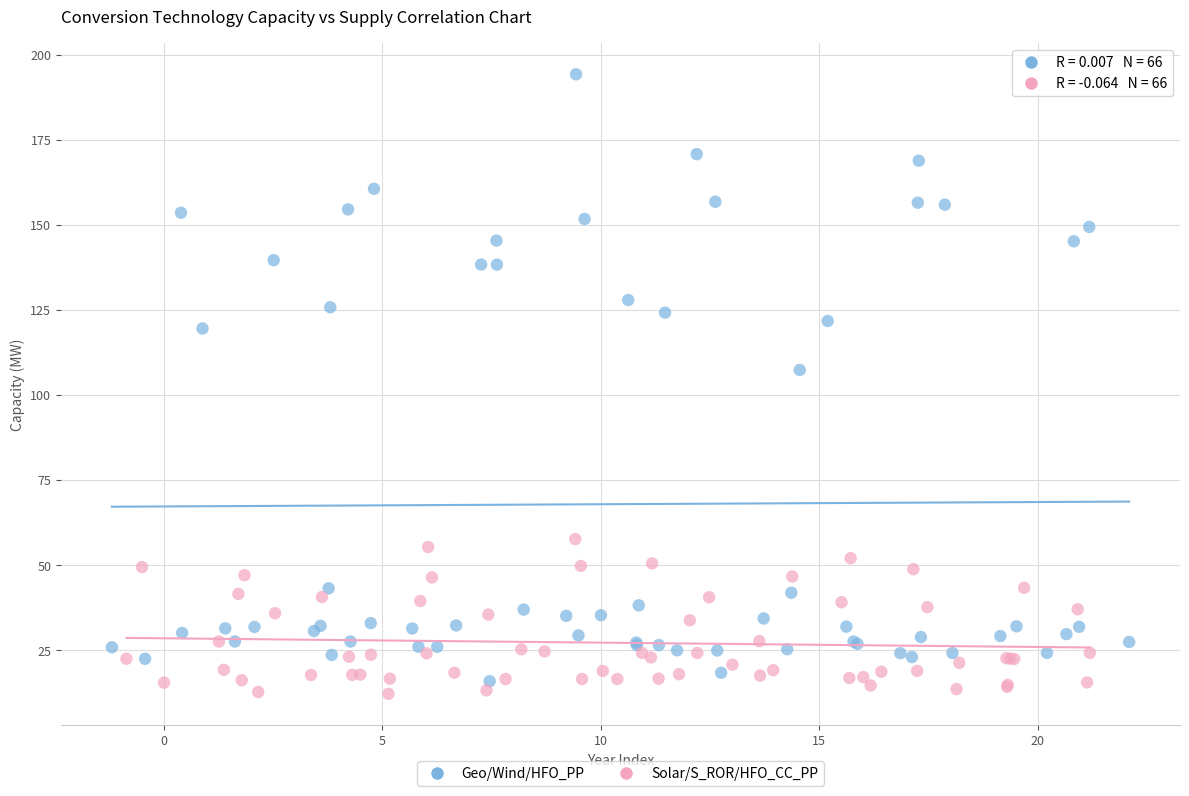

Which series has the widest spread of Y values?

Geo/Wind/HFO_PP